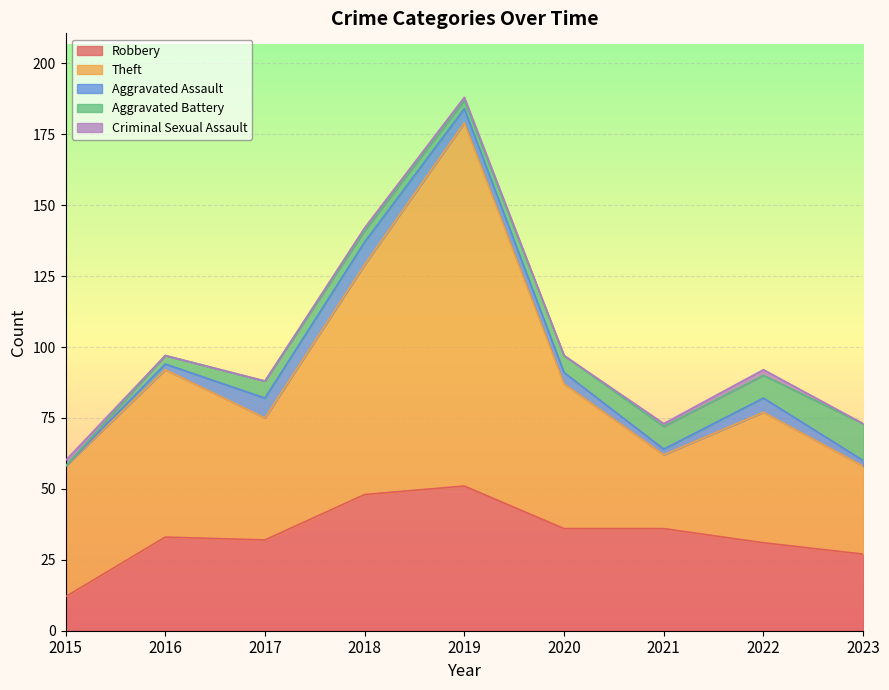

What is the sum of all Theft values?

511